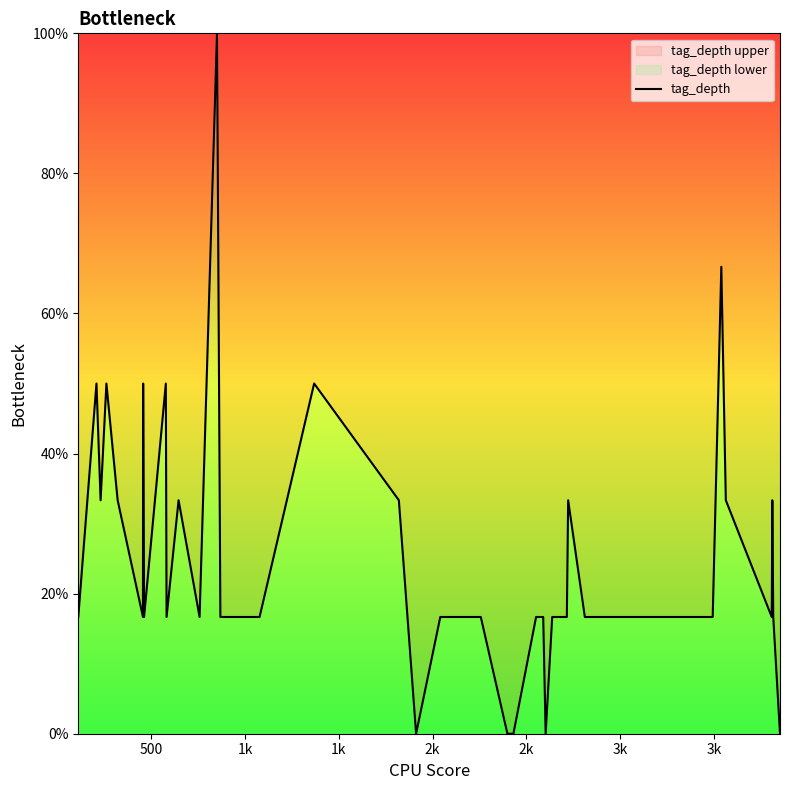

What is the greatest value displayed?

100.0